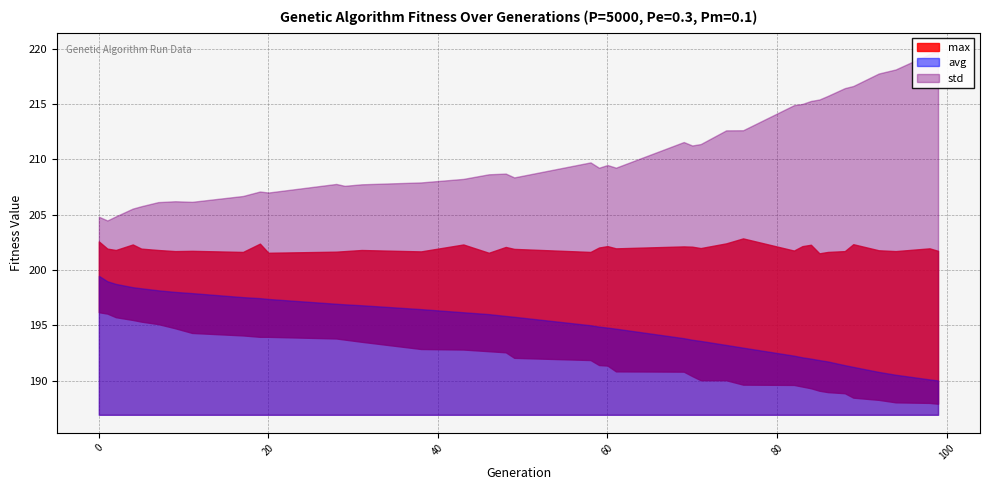

What is the difference between the min values at 38 and 46?

0.2